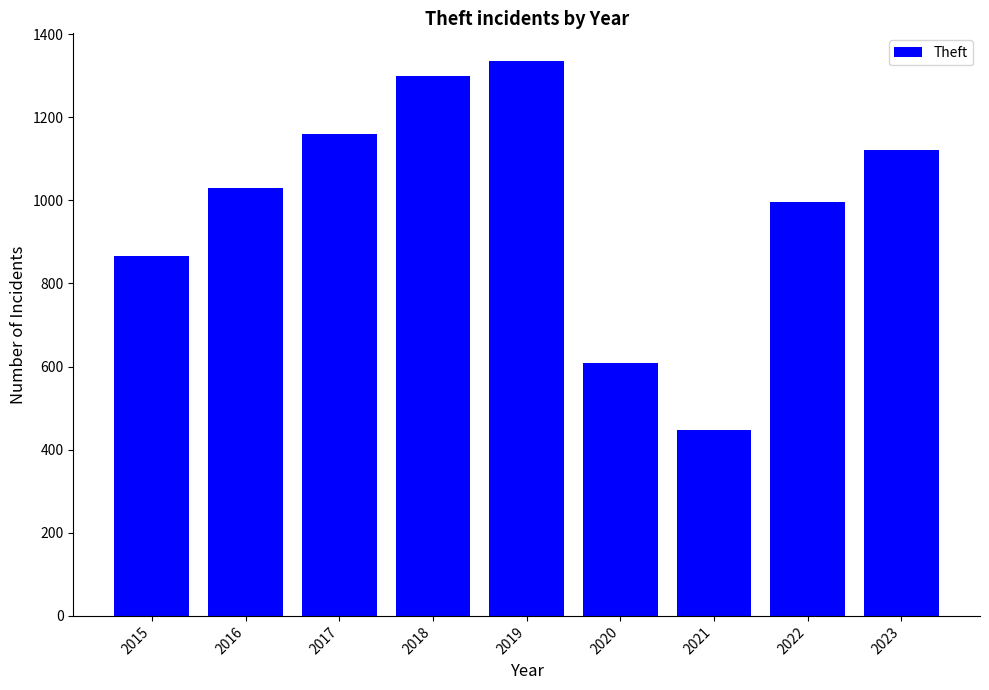

Which has a higher value, 2019 or 2016?

2019